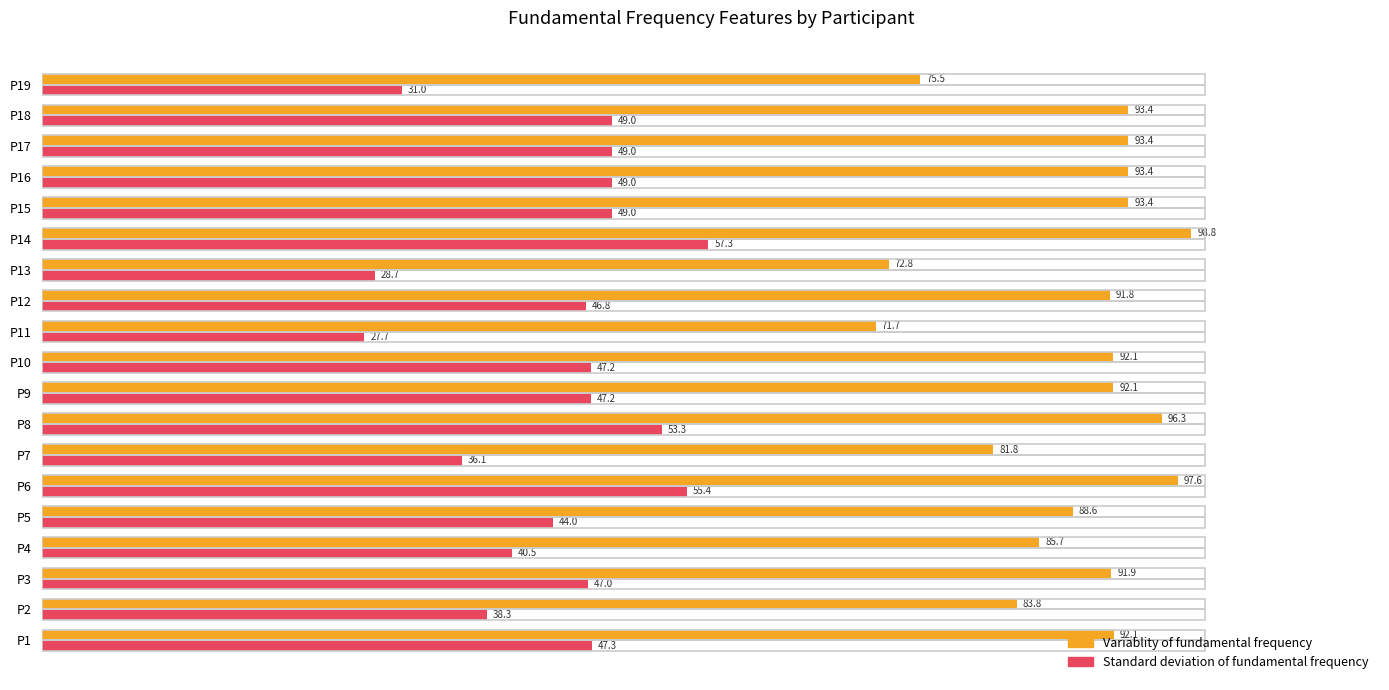

Rank the series at P12 from highest to lowest value.

Variablity of fundamental frequency, Standard deviation of fundamental frequency